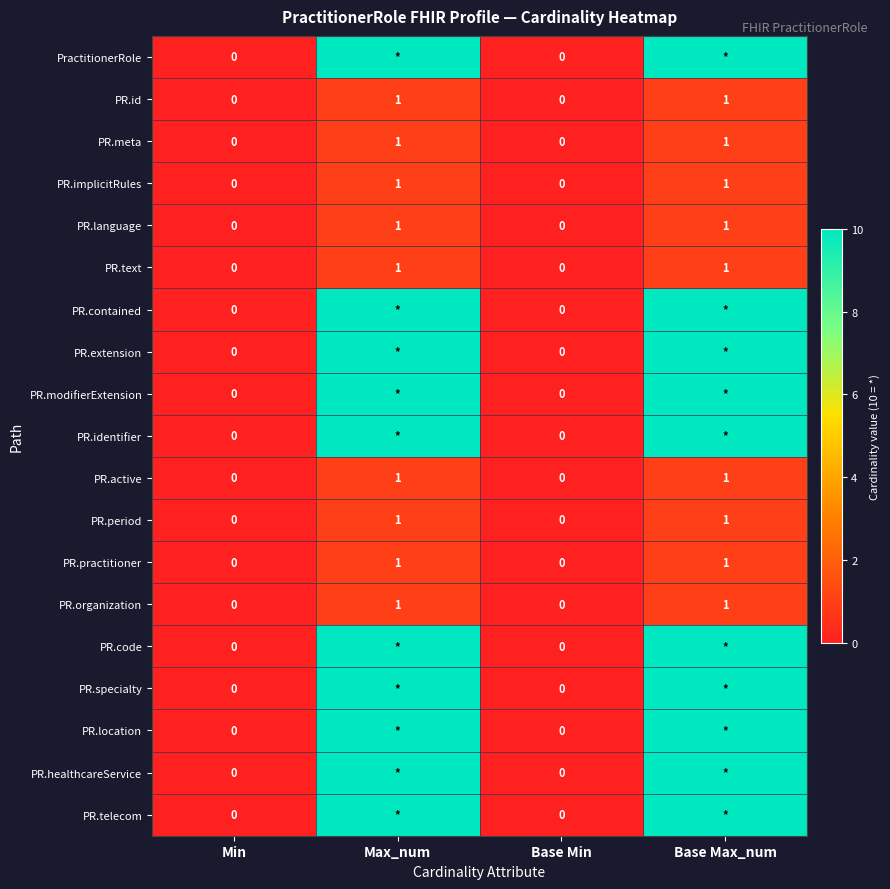

Is the value of PR.active at Min greater than the value of PR.implicitRules at Base Max_num?

No